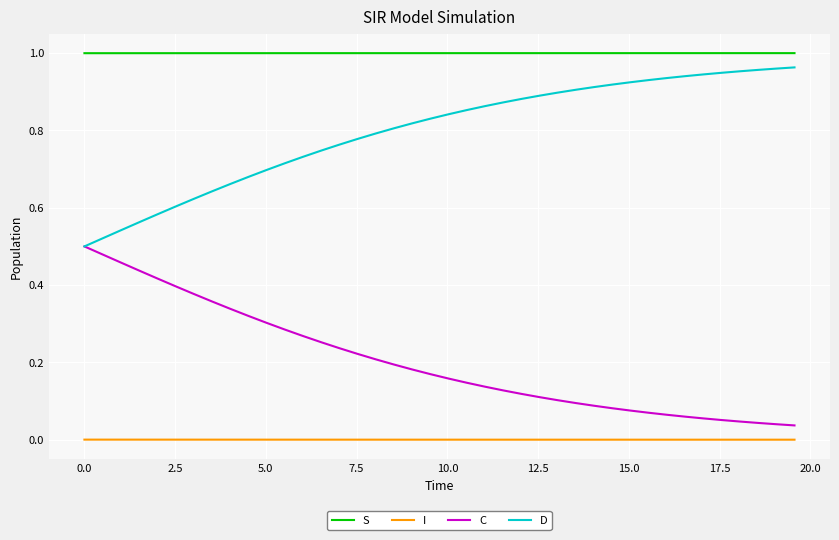

Which series has the largest total across all categories?

S